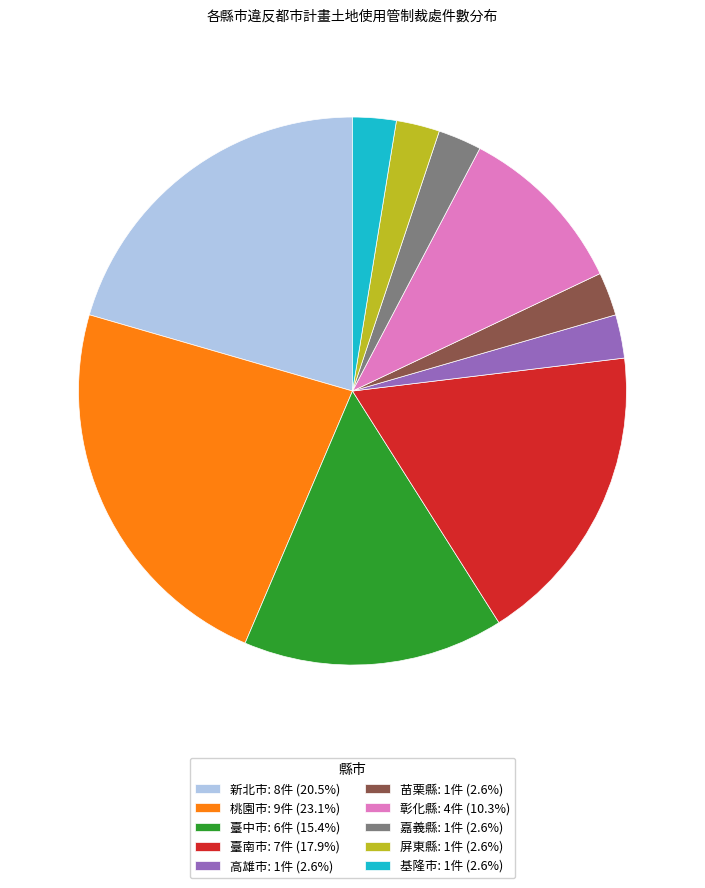

Does 桃園市 account for over 50% of the chart?

No